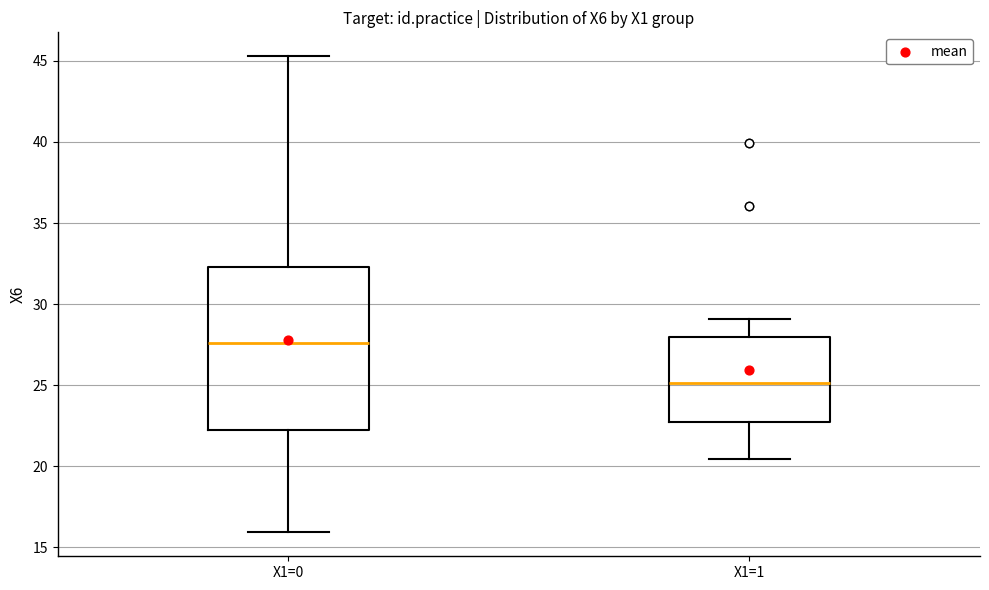

Comparing the boxes themselves (not the whiskers), which one is the tallest?

X1=0